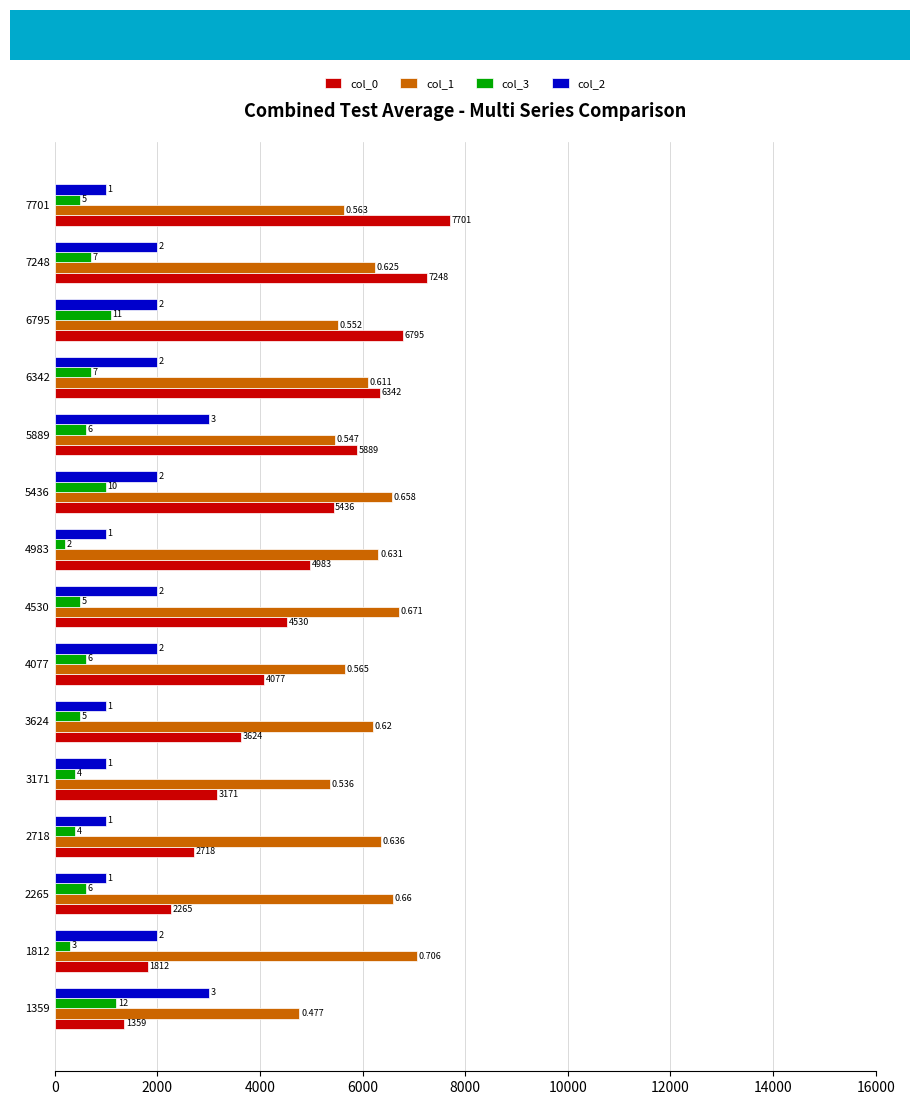

Count the col_2 values in the range 1000 to 2000.

13